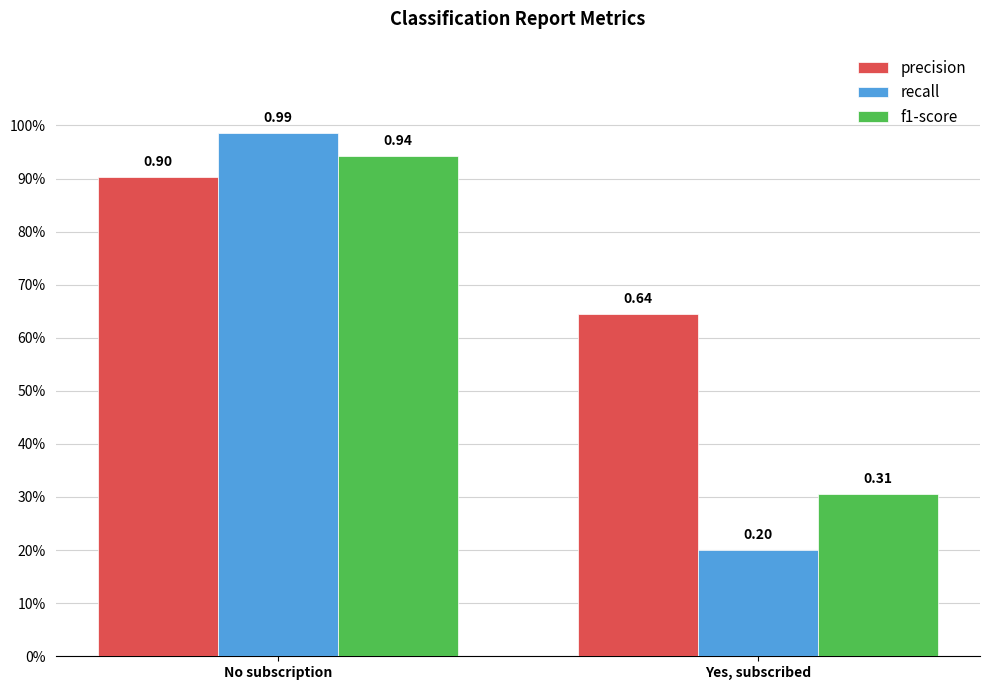

Which has a higher value, Yes, subscribed or No subscription?

No subscription